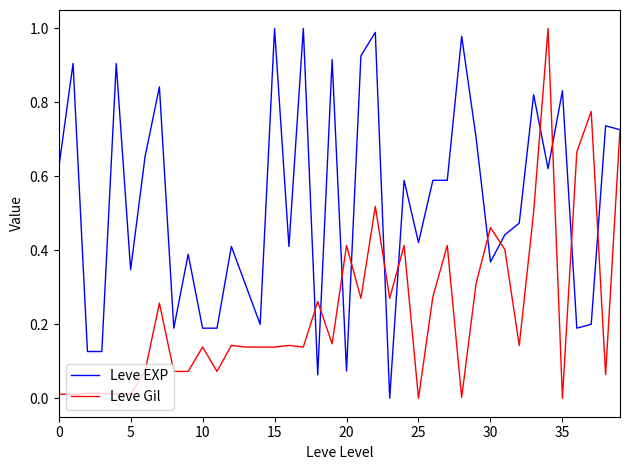

Rank the series by their average value, from highest to lowest.

Leve EXP, Leve Gil